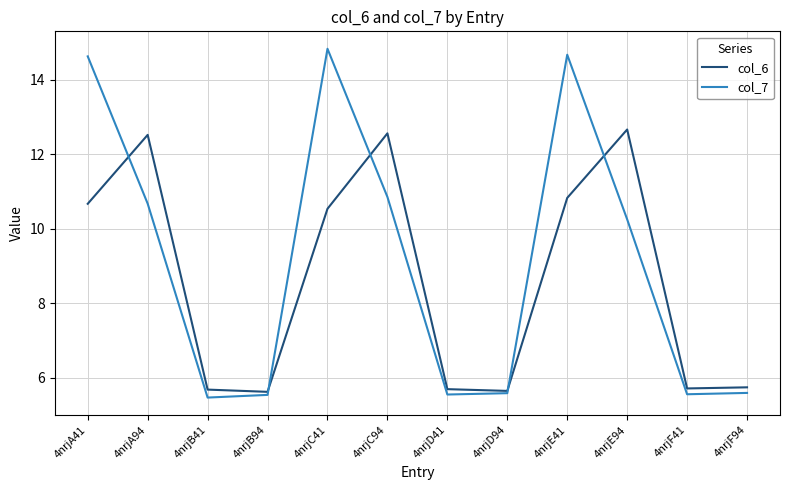

Which series has the largest total across all categories?

col_7